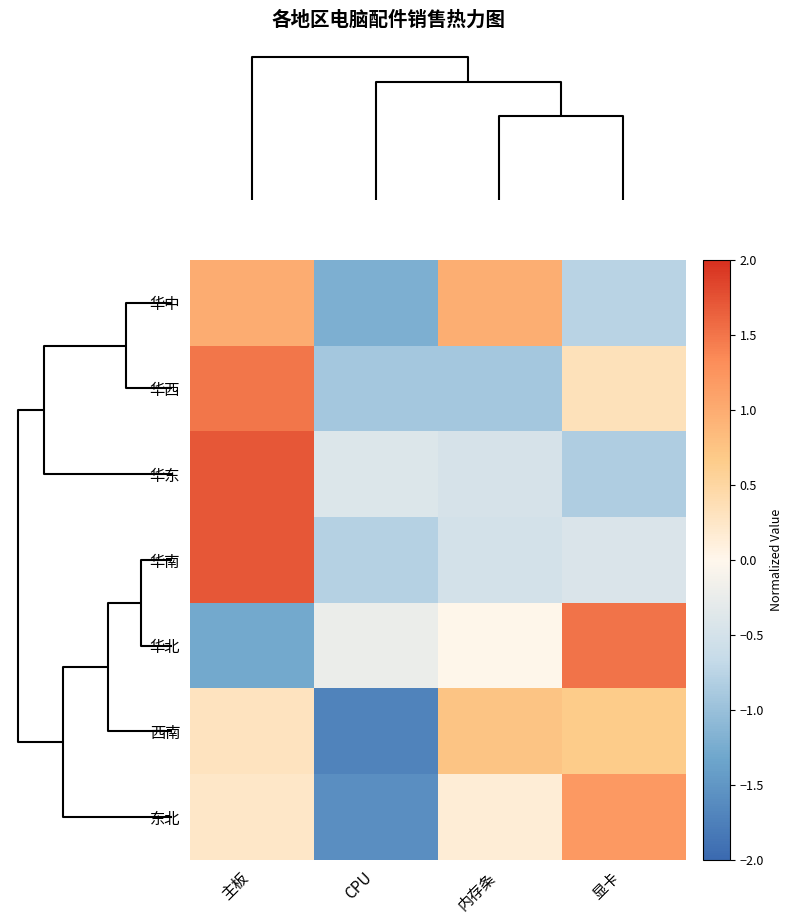

Rank the series by their maximum value, from highest to lowest.

华南, 华东, 华北, 华西, 东北, 华中, 西南